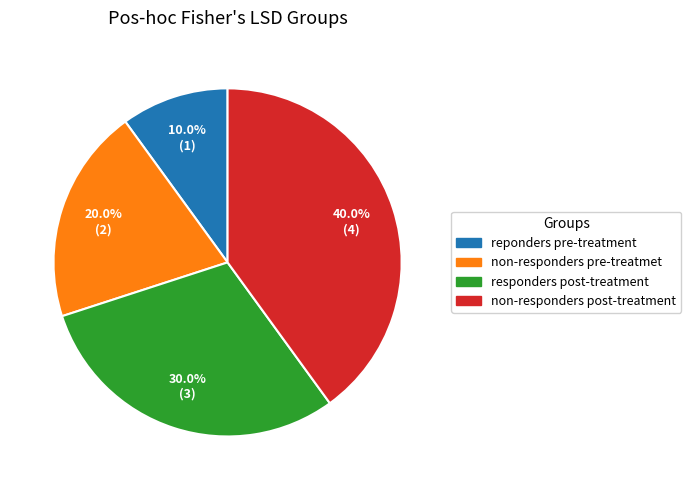

To the nearest percent, what is the difference between the largest and smallest slice percentages?

30%